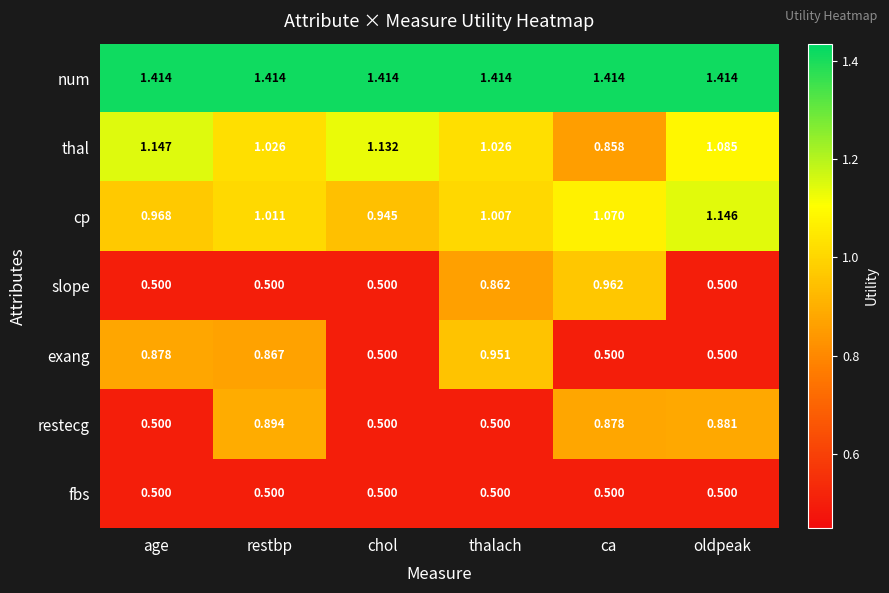

Rank the series by their maximum value, from lowest to highest.

fbs, restecg, exang, slope, cp, thal, num